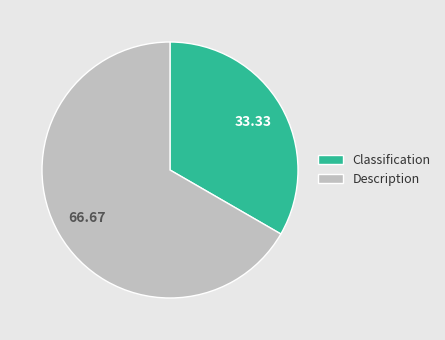

Rank the categories by value from highest to lowest.

Description, Classification